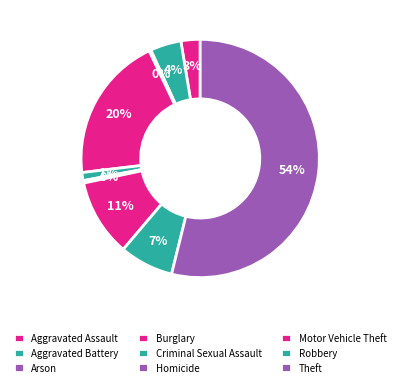

Does any single category account for the majority?

Yes